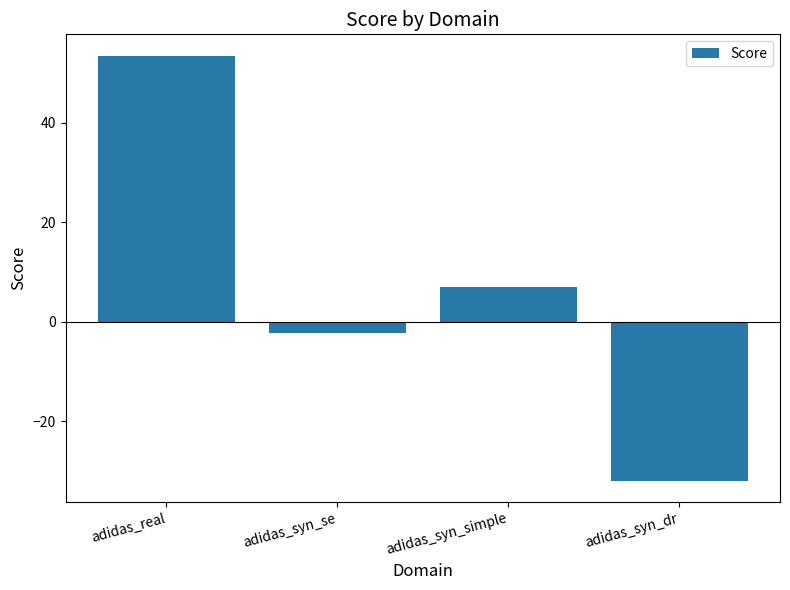

Rank the categories by value from highest to lowest.

adidas_real, adidas_syn_simple, adidas_syn_se, adidas_syn_dr